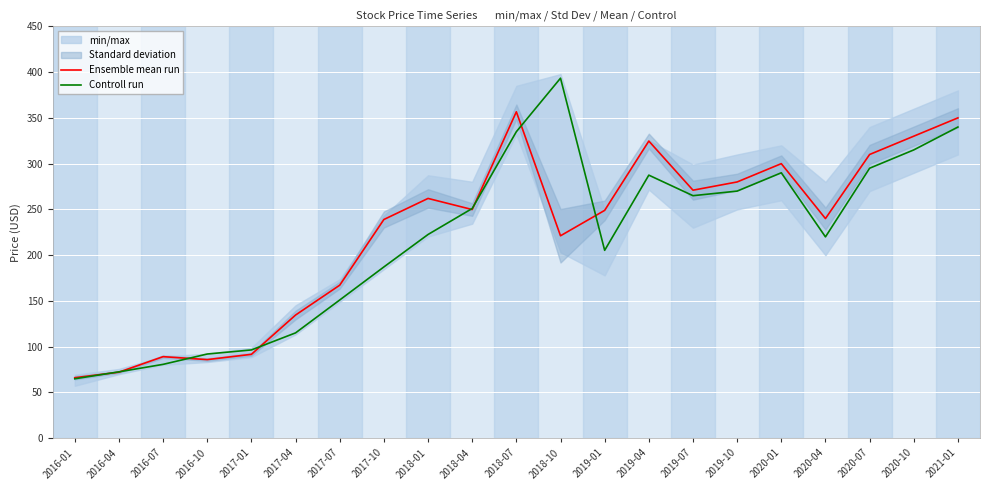

At which category does Controll run reach its first local peak?

2018-10